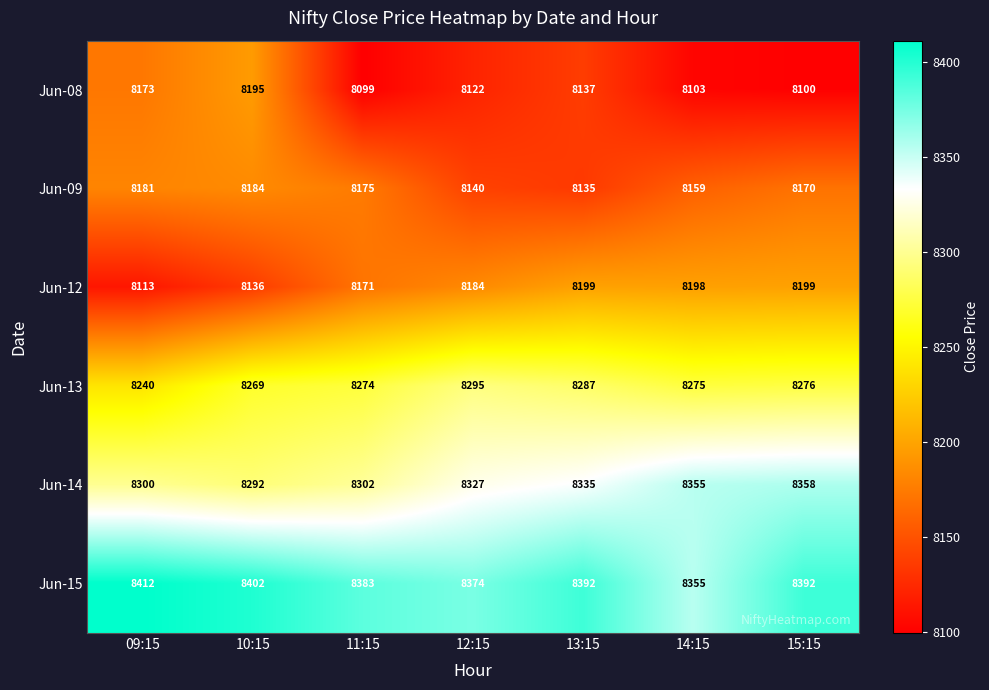

Which series has the widest spread of values?

Jun-08